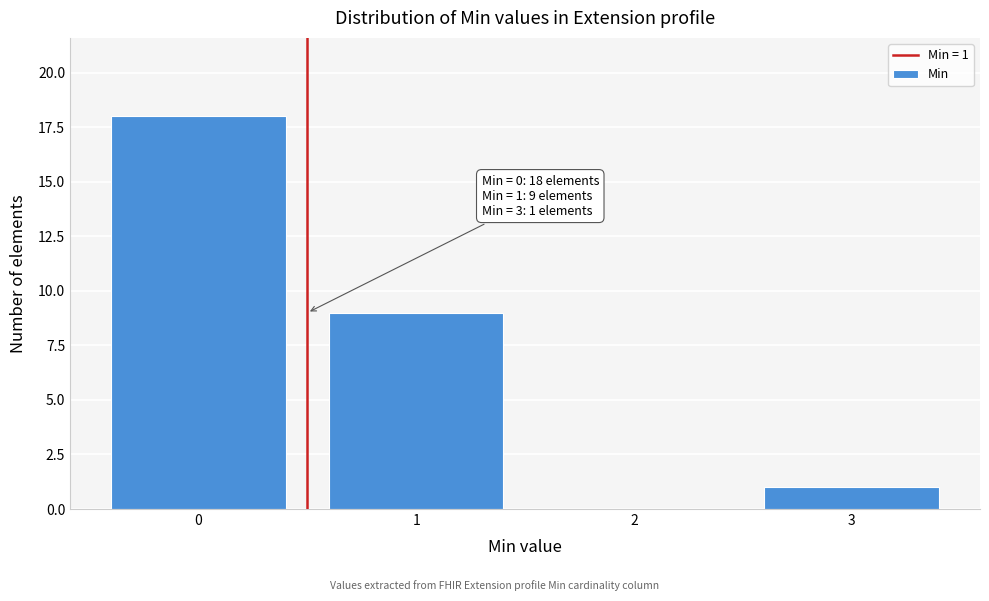

Reading left to right, transcribe all the data shown in this chart.

0=18	1=9	2=0	3=1